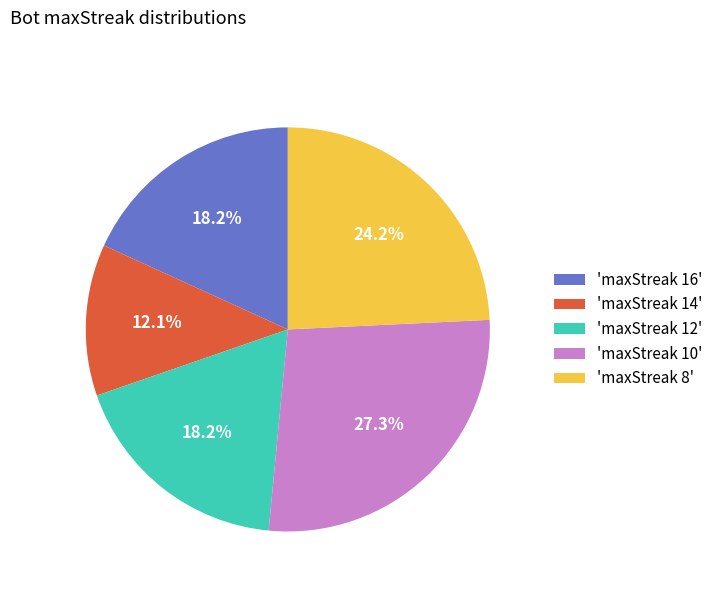

What is the smallest slice in the pie chart?

'maxStreak 14'